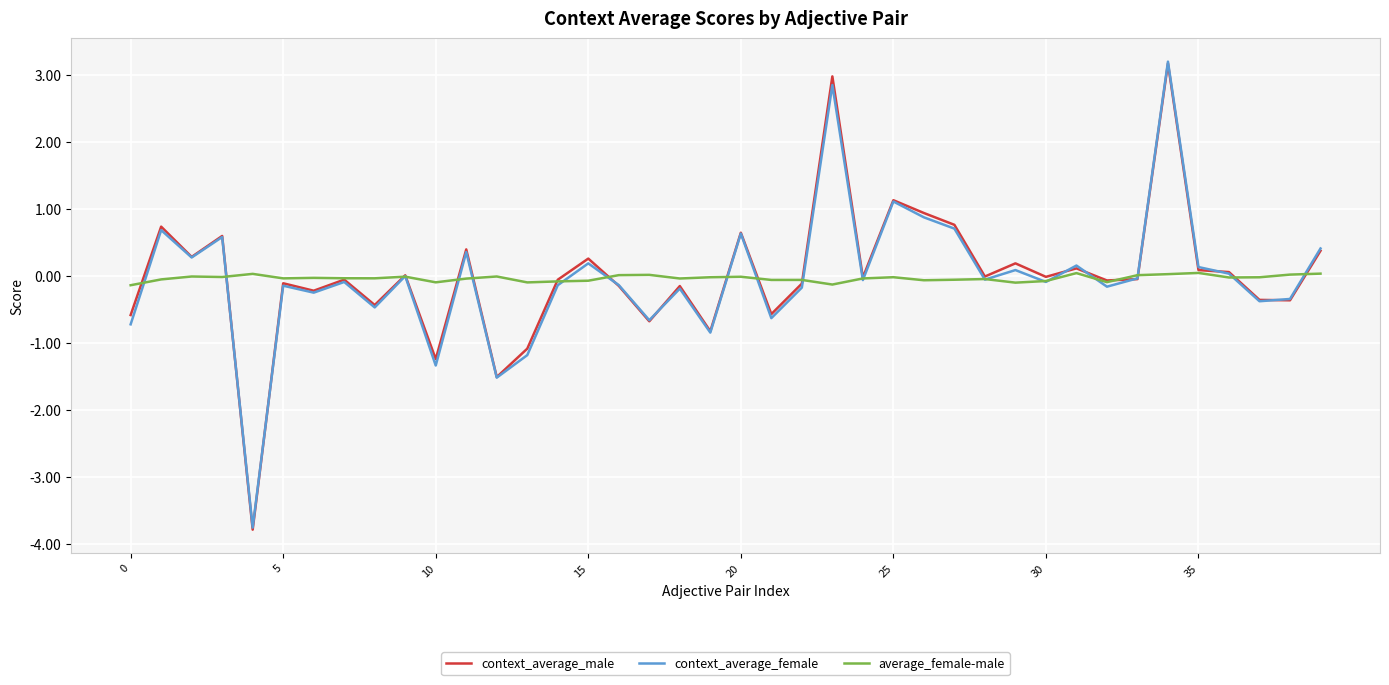

What is the smallest value displayed?

-3.8